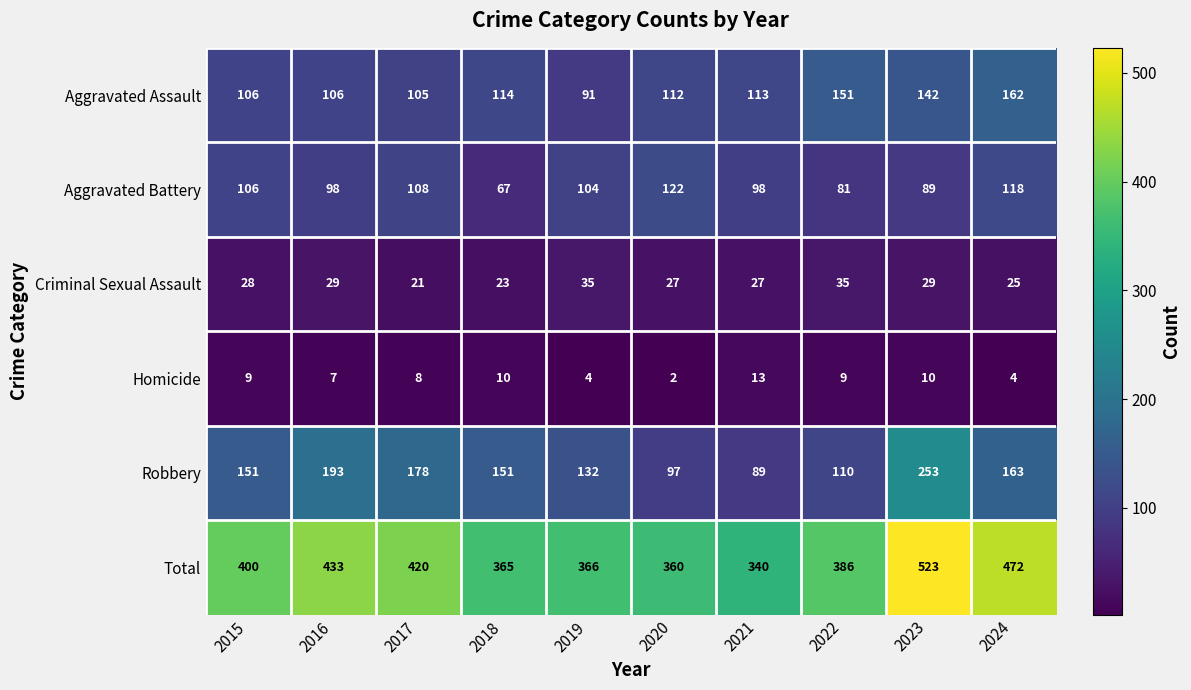

Is the value of Criminal Sexual Assault at 2016 greater than the value of Aggravated Assault at 2022?

No